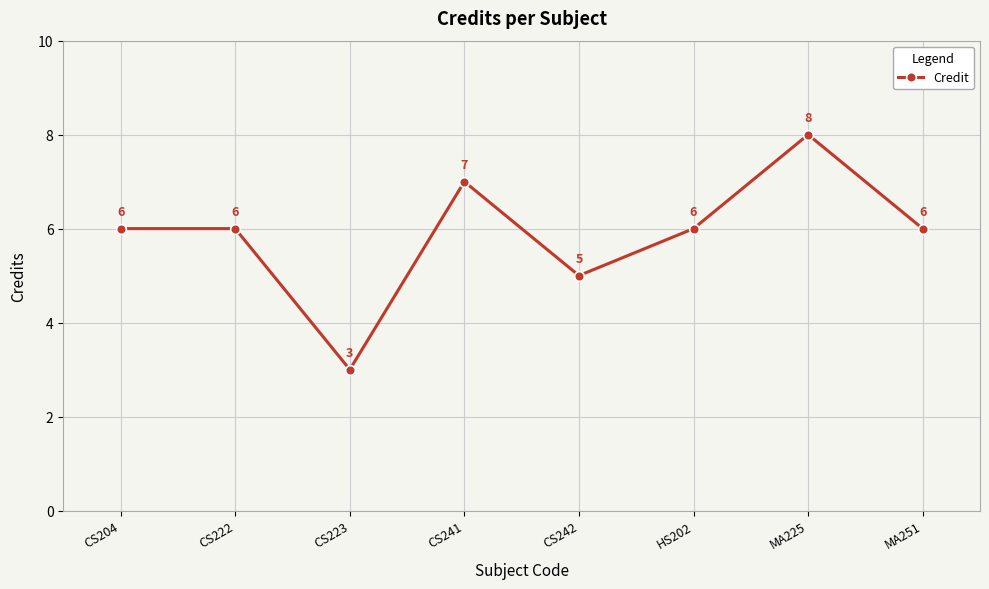

What is the average value?

6